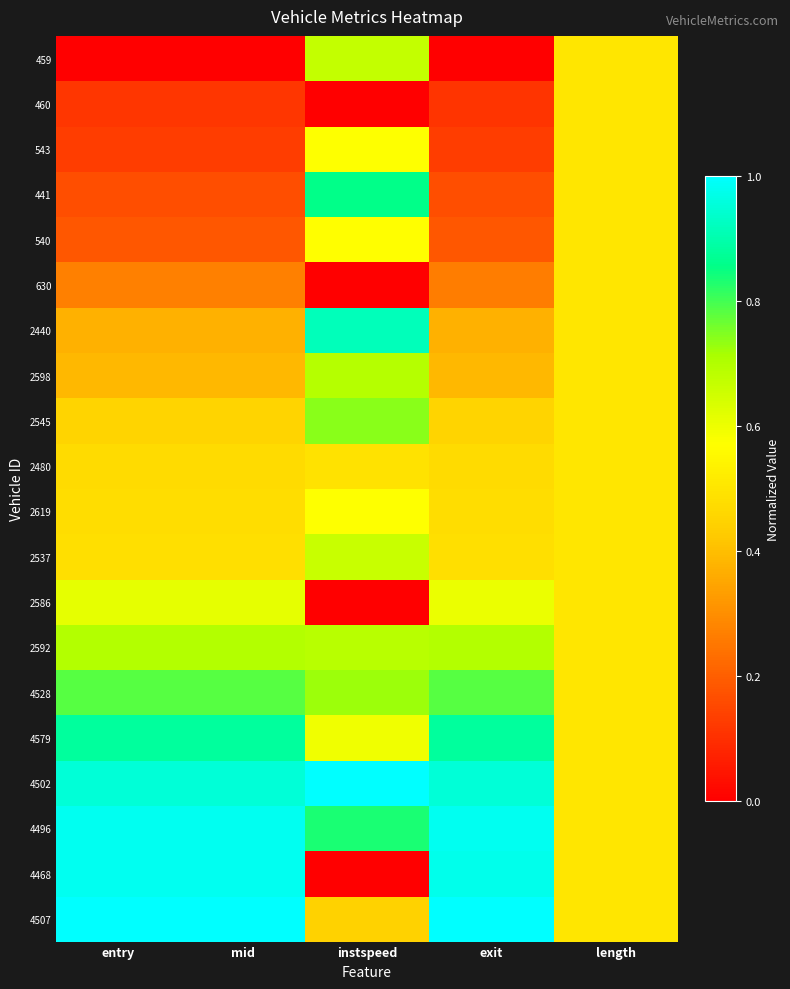

Reading left to right, list all the values displayed in this chart.

459: entry=0.0	mid=0.0	instspeed=0.7	exit=0.0	length=0.5
460: entry=0.1	mid=0.1	instspeed=0.0	exit=0.1	length=0.5
543: entry=0.1	mid=0.1	instspeed=0.6	exit=0.1	length=0.5
441: entry=0.2	mid=0.2	instspeed=0.9	exit=0.2	length=0.5
540: entry=0.2	mid=0.2	instspeed=0.6	exit=0.2	length=0.5
630: entry=0.3	mid=0.3	instspeed=0.0	exit=0.3	length=0.5
2440: entry=0.4	mid=0.4	instspeed=0.9	exit=0.4	length=0.5
2598: entry=0.4	mid=0.4	instspeed=0.7	exit=0.4	length=0.5
2545: entry=0.5	mid=0.5	instspeed=0.7	exit=0.5	length=0.5
2480: entry=0.5	mid=0.5	instspeed=0.5	exit=0.5	length=0.5
2619: entry=0.5	mid=0.5	instspeed=0.6	exit=0.5	length=0.5
2537: entry=0.5	mid=0.5	instspeed=0.7	exit=0.5	length=0.5
2586: entry=0.6	mid=0.6	instspeed=0.0	exit=0.6	length=0.5
2592: entry=0.7	mid=0.7	instspeed=0.7	exit=0.7	length=0.5
4528: entry=0.8	mid=0.8	instspeed=0.7	exit=0.8	length=0.5
4579: entry=0.9	mid=0.9	instspeed=0.6	exit=0.9	length=0.5
4502: entry=1.0	mid=1.0	instspeed=1.0	exit=1.0	length=0.5
4496: entry=1.0	mid=1.0	instspeed=0.8	exit=1.0	length=0.5
4468: entry=1.0	mid=1.0	instspeed=0.0	exit=1.0	length=0.5
4507: entry=1.0	mid=1.0	instspeed=0.4	exit=1.0	length=0.5